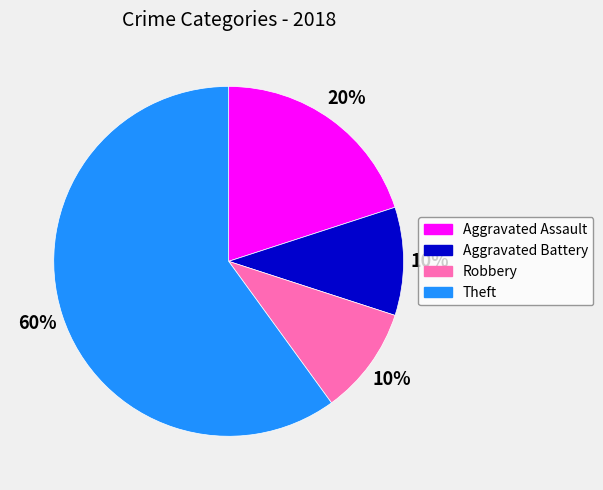

To the nearest percent, what is the average slice percentage?

25%